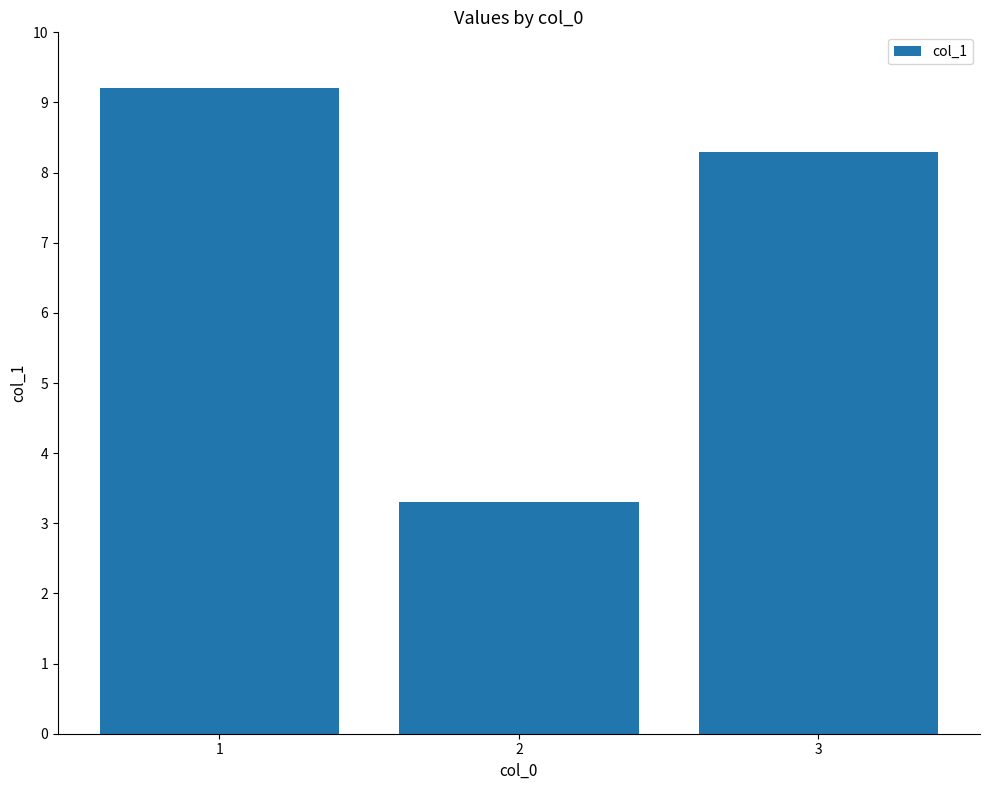

Which category has the lowest value across all series?

2